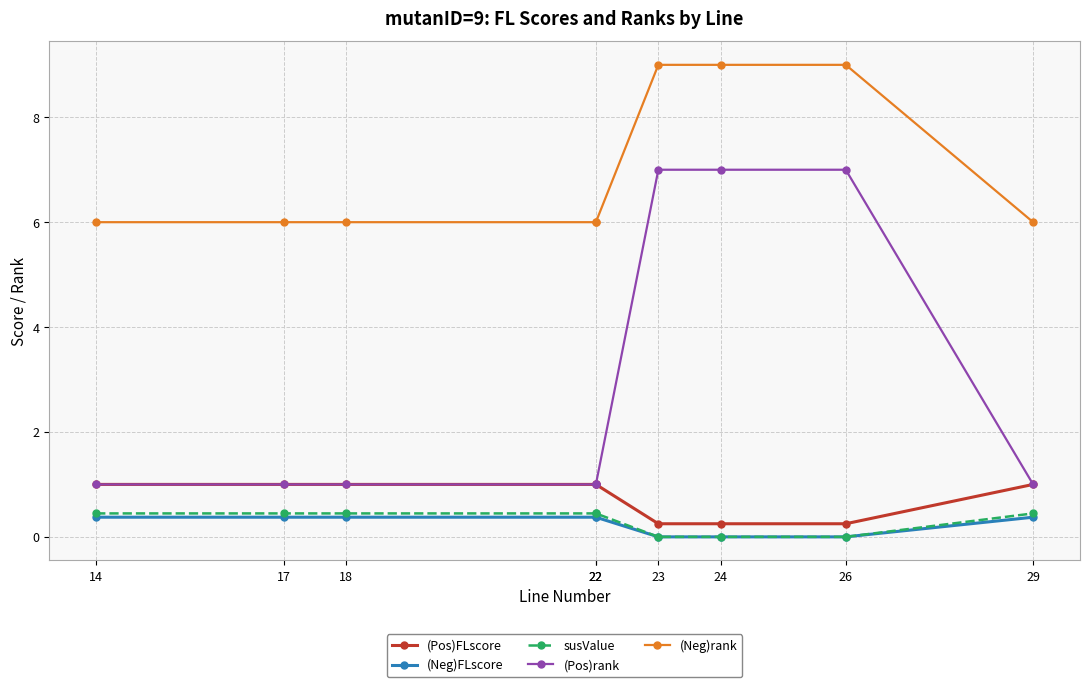

True or false: (Pos)FLscore has more than 1 points higher than both neighbors.

False